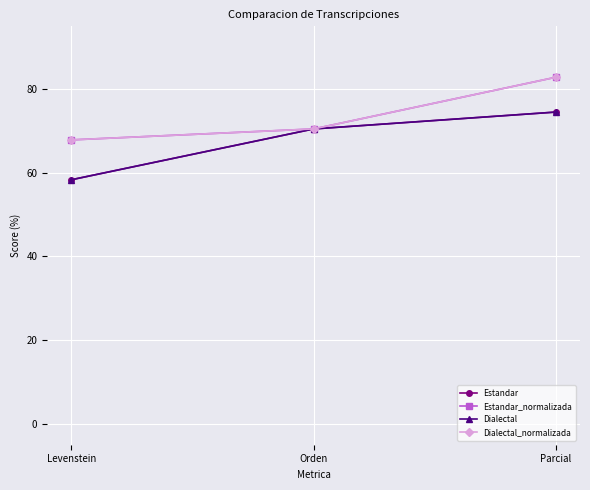

What is the difference between the maximum and second lowest values in the Dialectal_normalizada series?

12.4